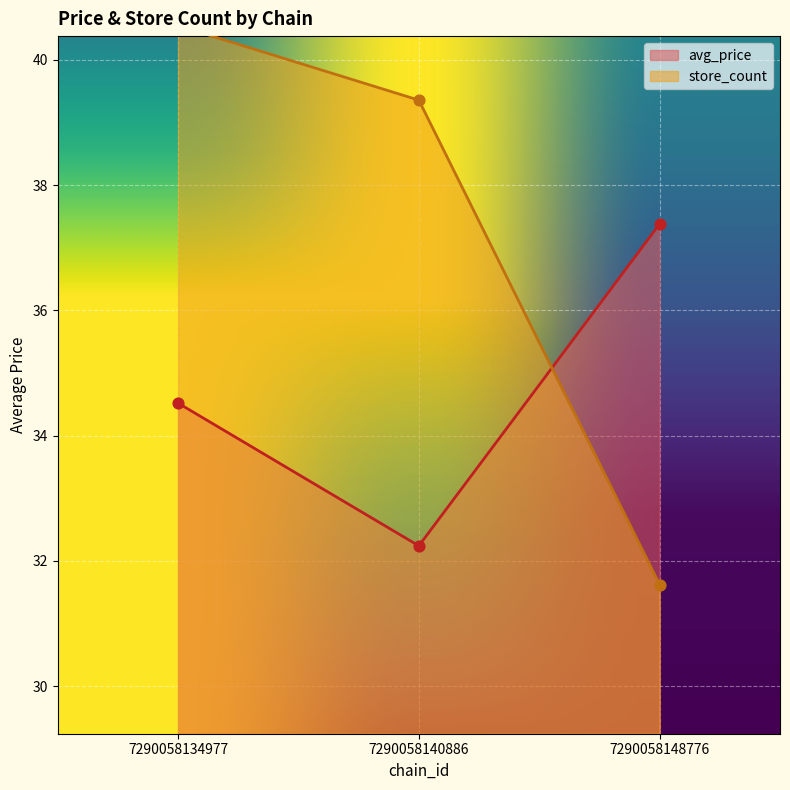

At how many categories does at least one series exceed 38?

2